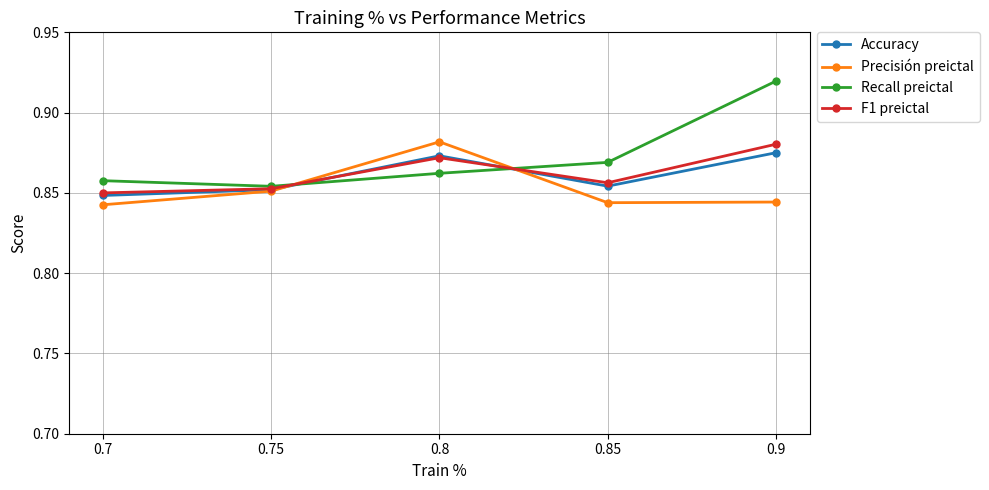

Is the value of F1 preictal at 0.7 greater than the value of Accuracy at 0.8?

No